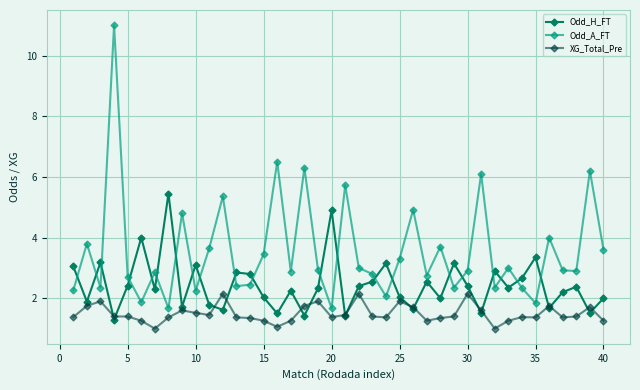

What is the average value of the Odd_A_FT series?

3.5